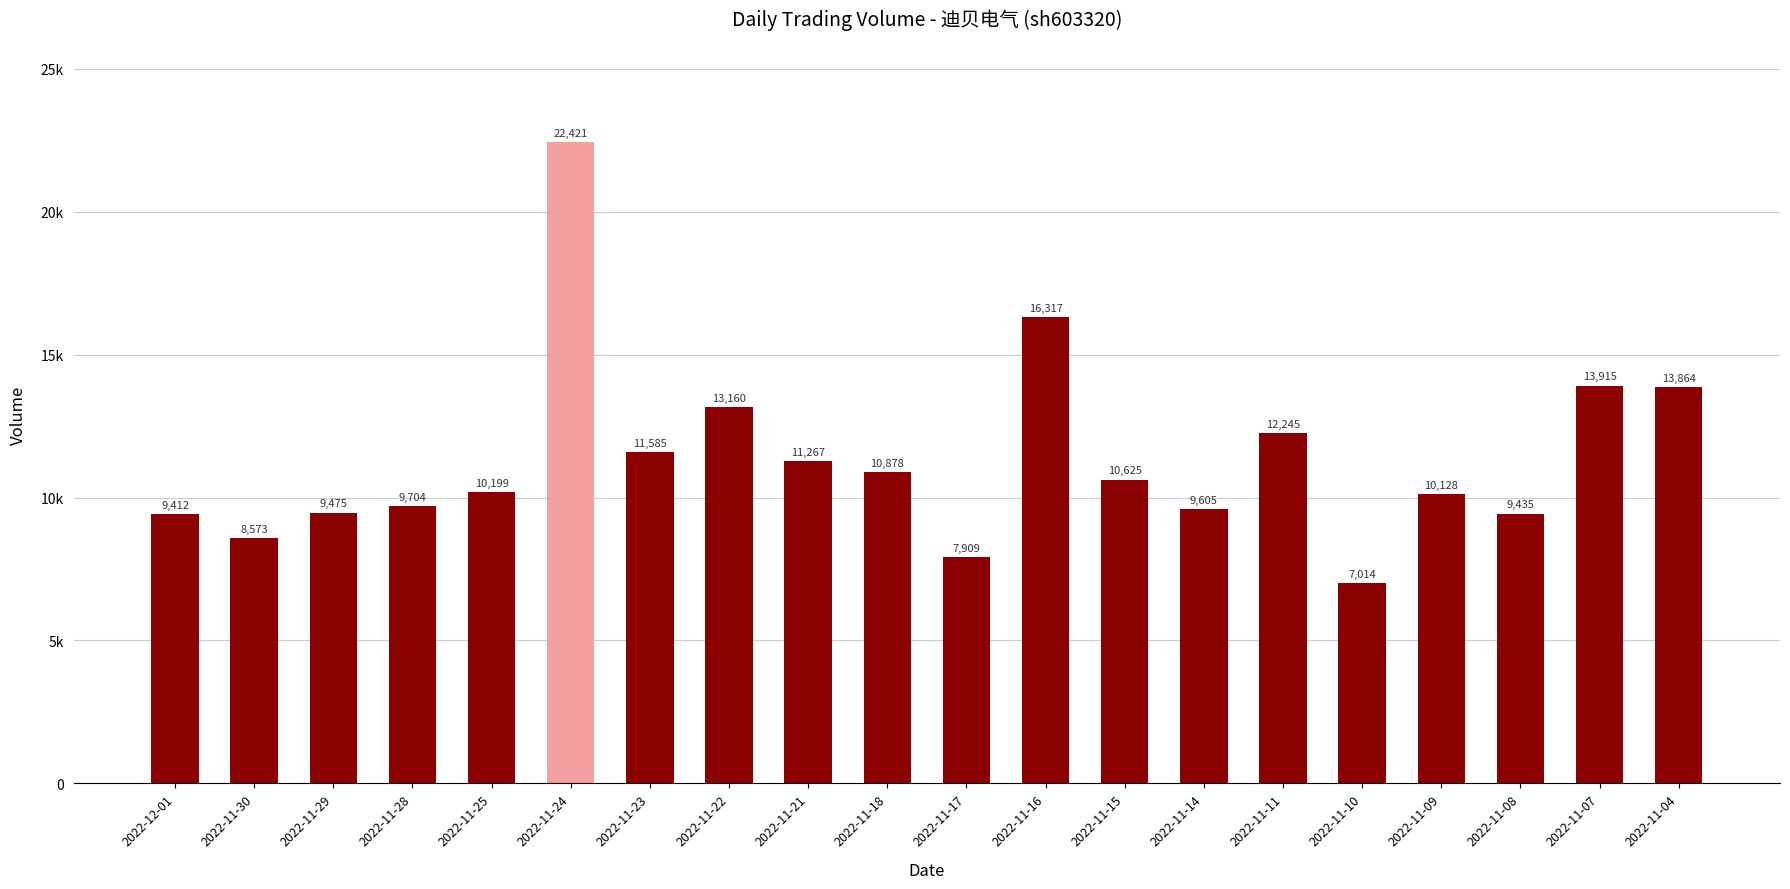

What is the smallest value displayed?

7014